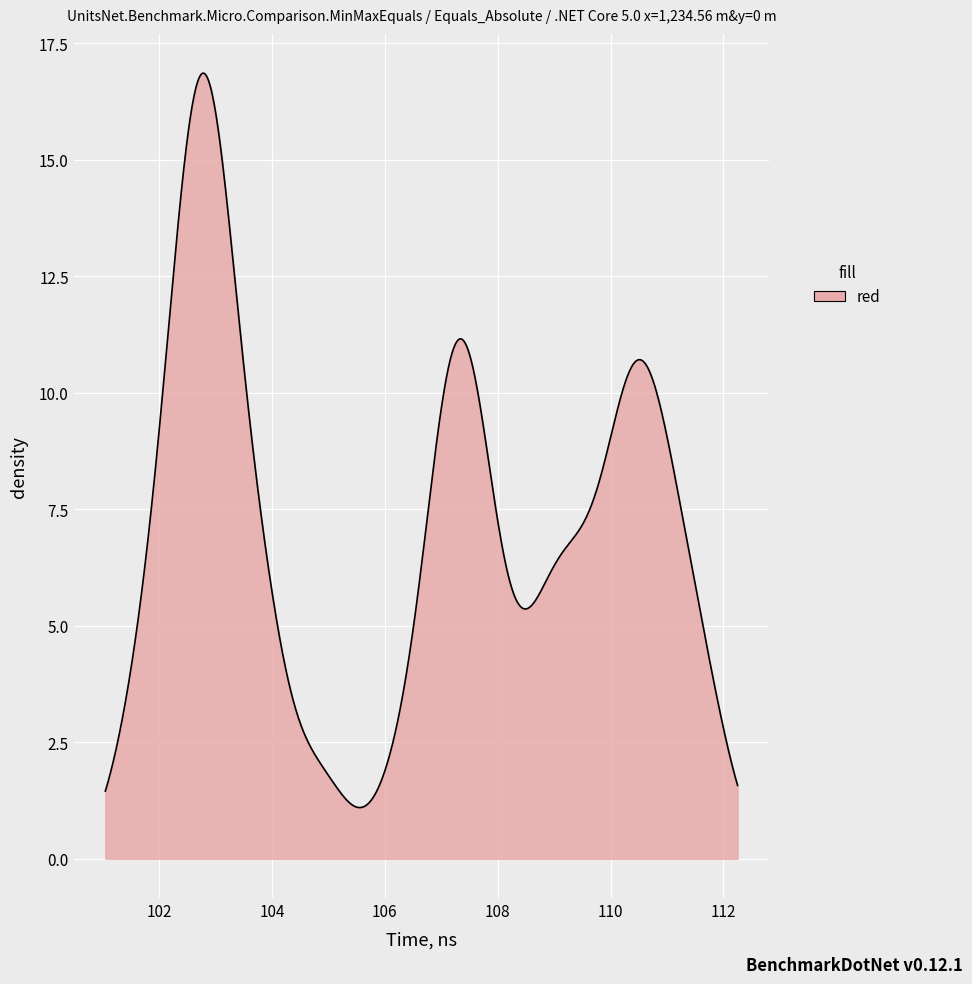

Does the chart display data point markers on the line(s)?

No